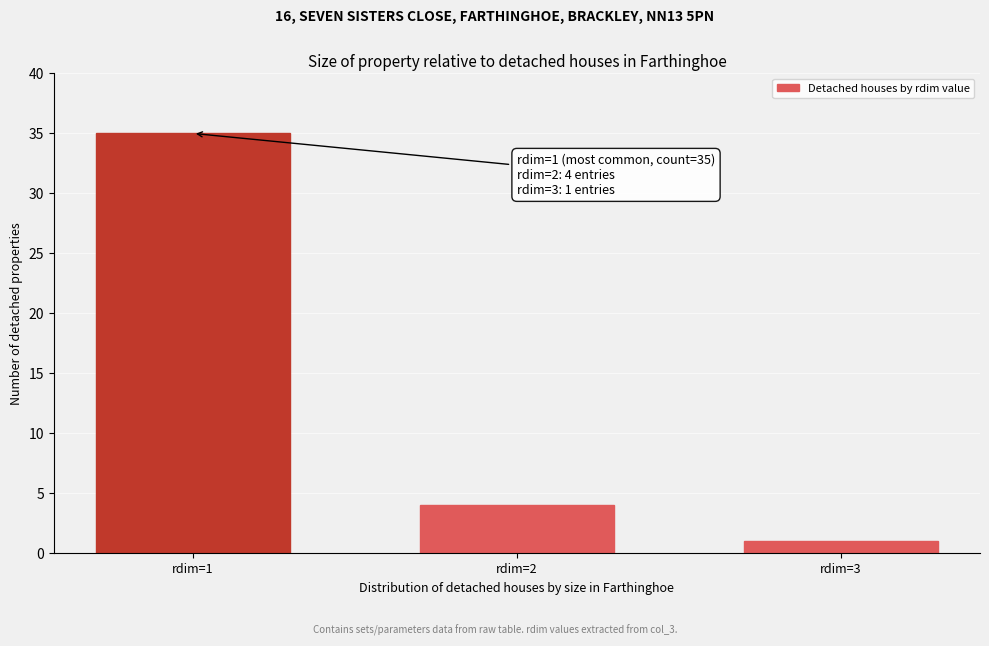

Reading right to left, list all the values displayed in this chart.

1	4	35